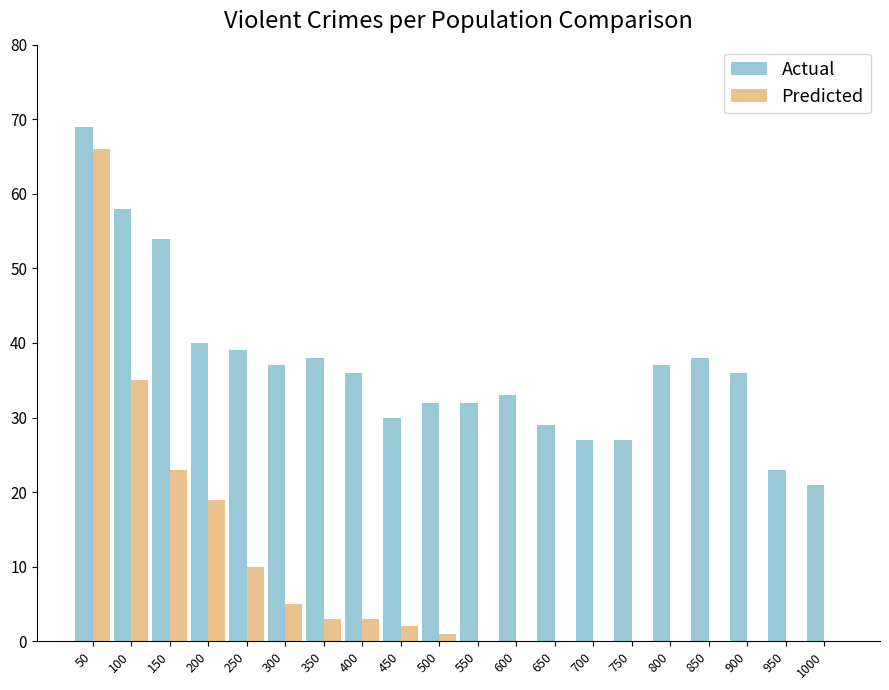

Is it true that Actual equals 58 at 100?

True